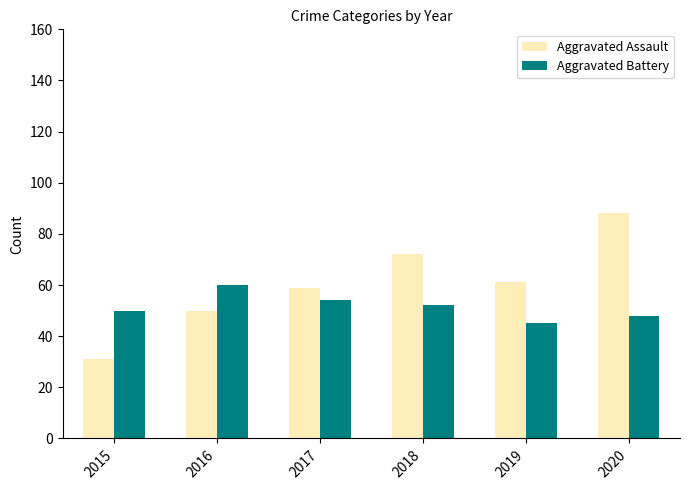

What is the total value across all series at 2019?

106